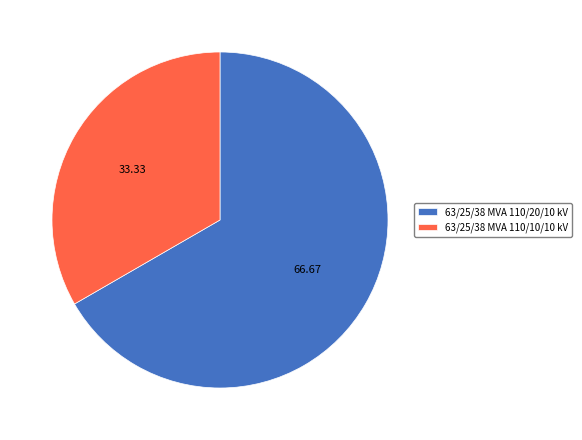

Rank the categories by value from highest to lowest.

63/25/38 MVA 110/20/10 kV, 63/25/38 MVA 110/10/10 kV